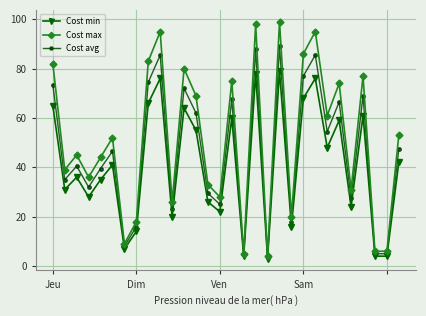

Which series has the largest total across all categories?

Cost max